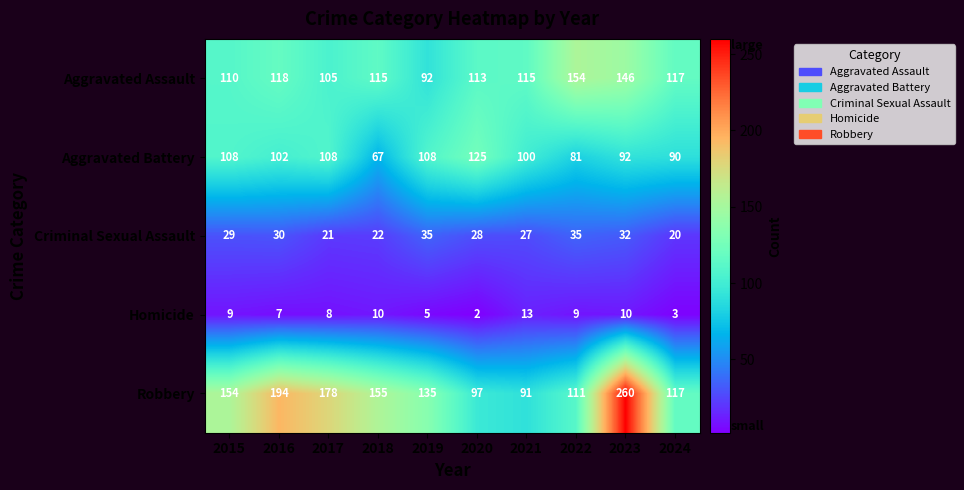

At which category is the sum across all series the highest?

2023